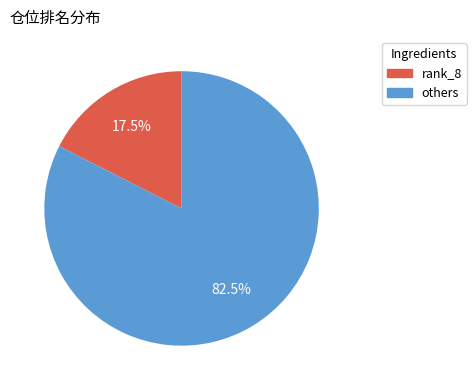

Is there any slice that represents more than half of the pie?

Yes